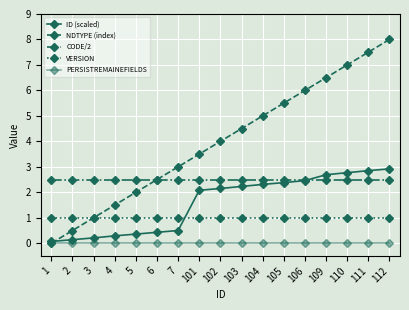

What is the highest value of the VERSION series?

1.0